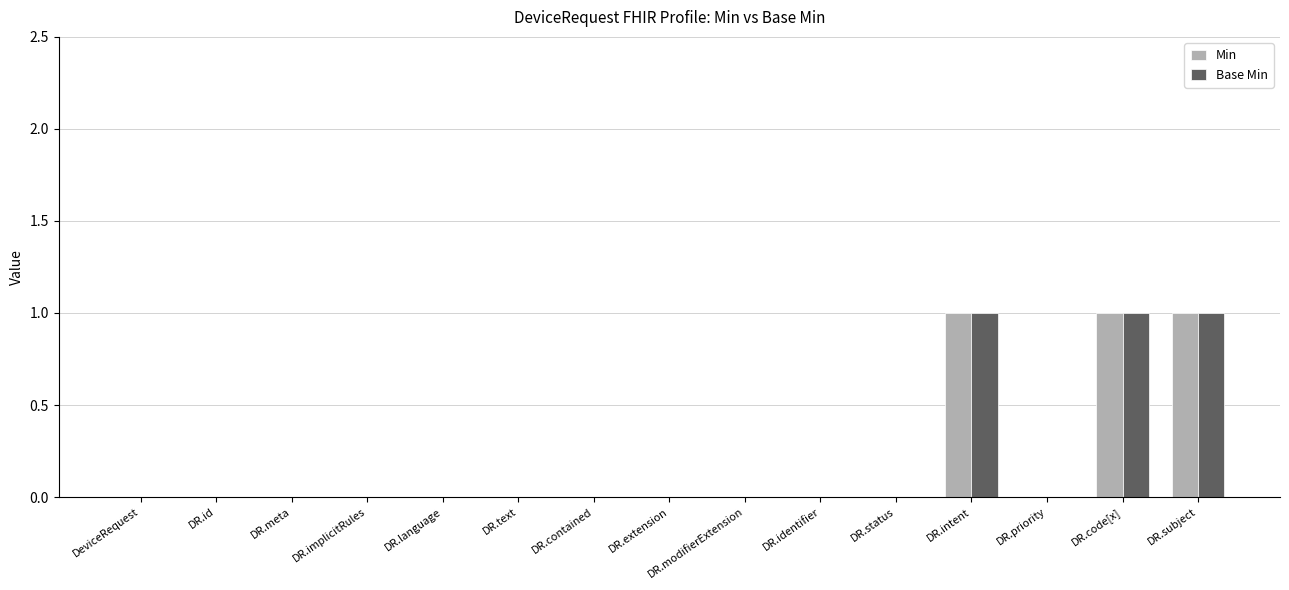

The value of Min at DR.intent is 1. True or false?

True